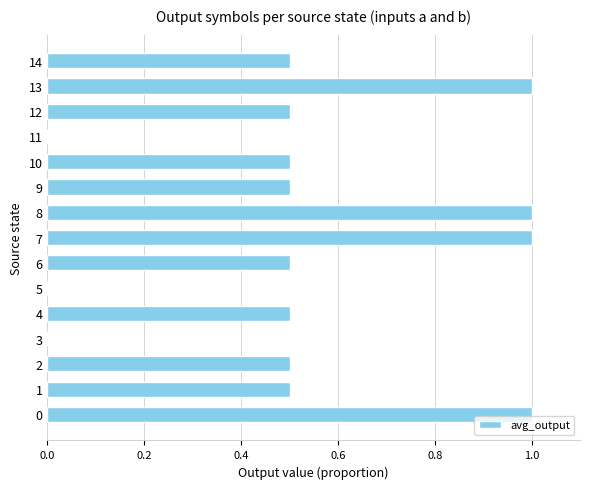

The value at 14 is 0.2. True or false?

False